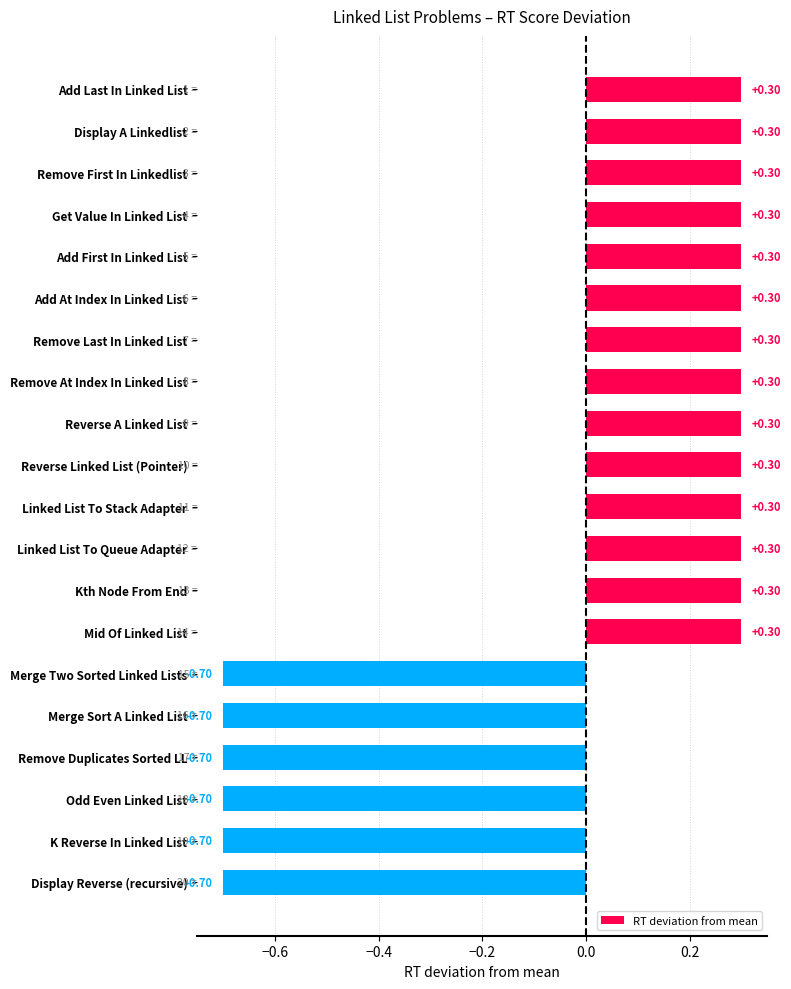

What is the label of the 12th bar from the top?

Linked List To Queue Adapter